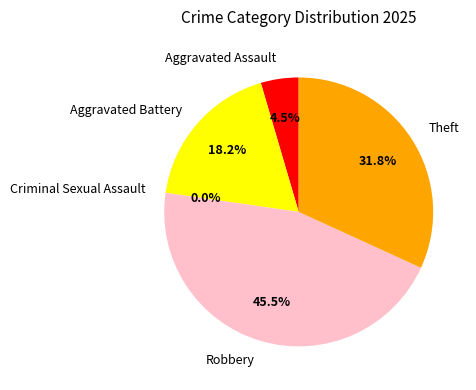

Is there a majority slice in this chart?

No